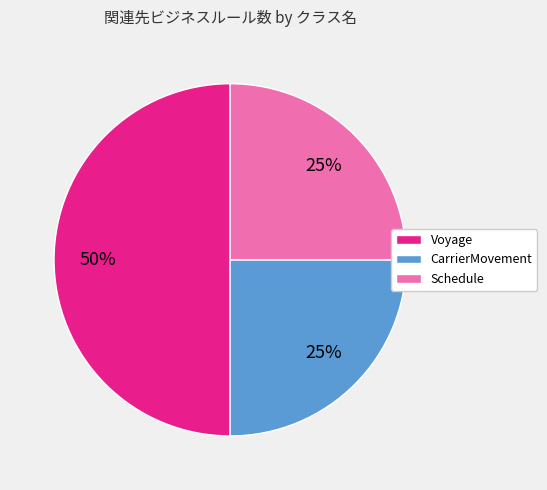

To the nearest percent, what is the difference between the largest and smallest slice percentages?

25%